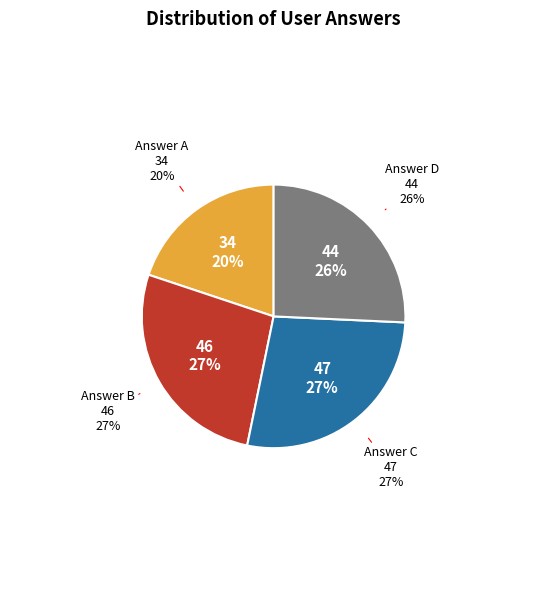

To the nearest percent, what percentage of the pie is a?

20%